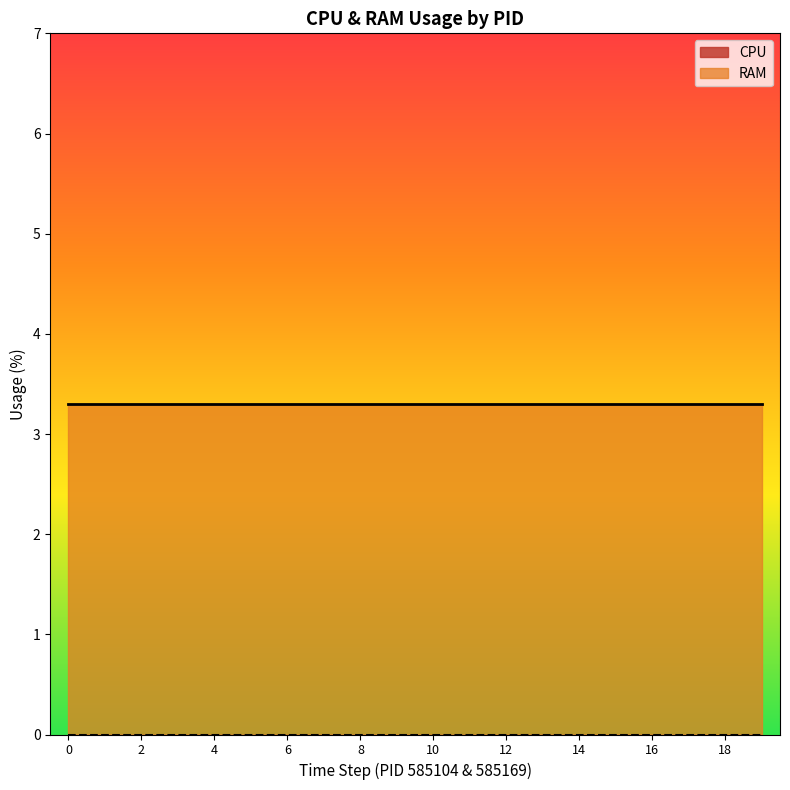

List the series in order of their peak value, lowest first.

CPU, RAM